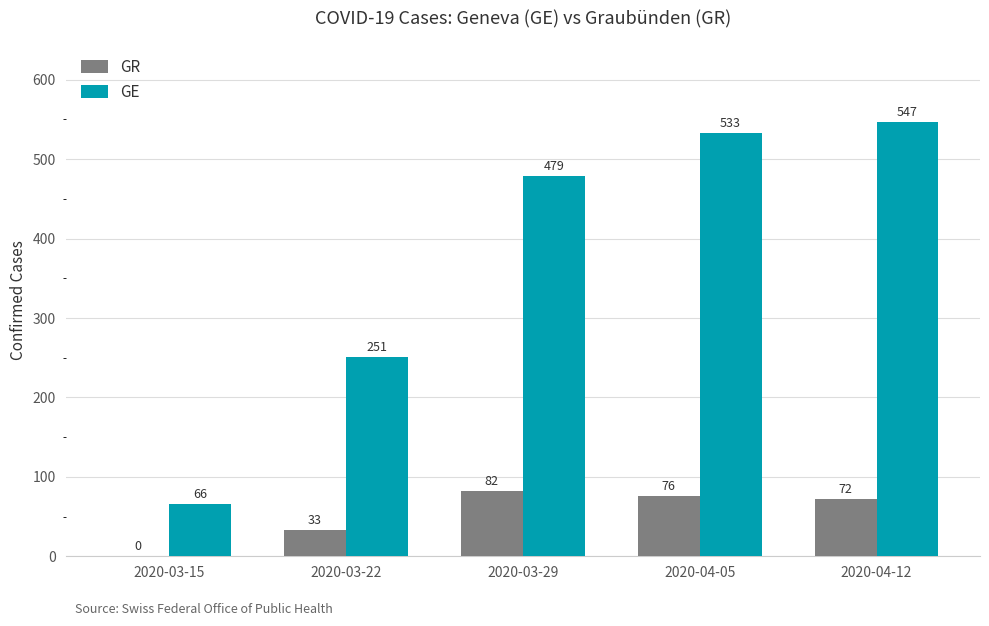

Is it true that GR equals 50 at 2020-04-05?

False